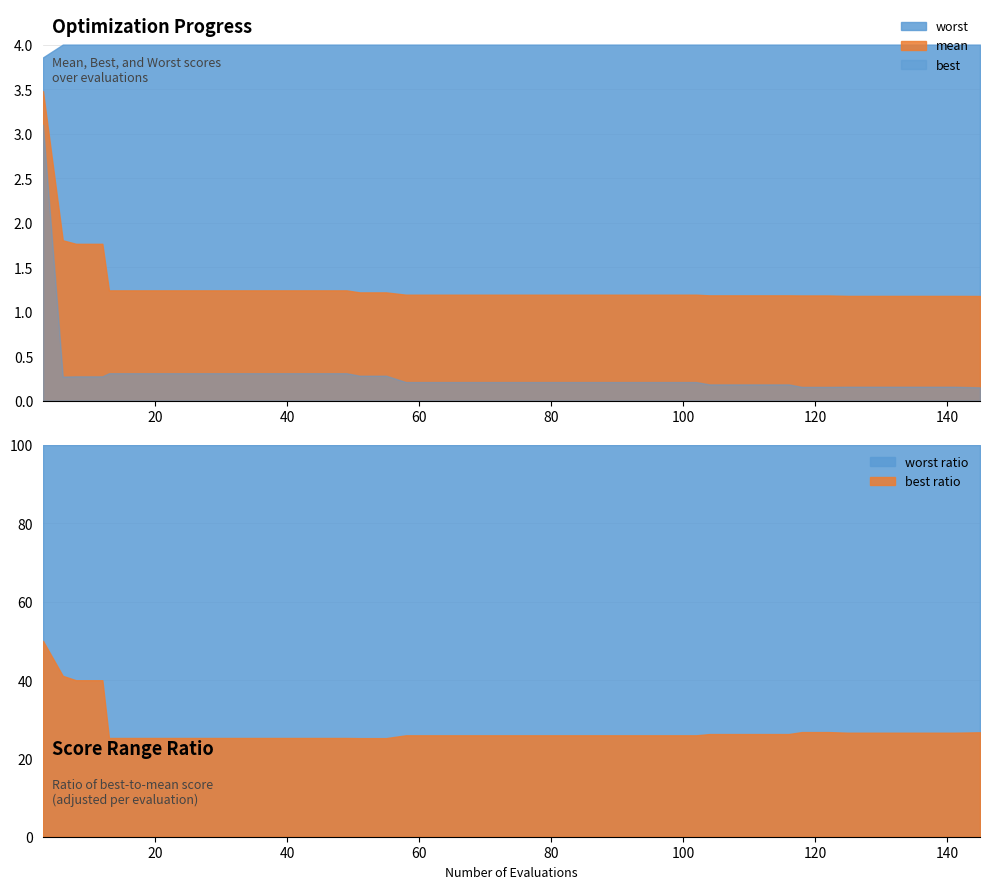

What is the value of the worst point at the 3rd from the left?

4.0